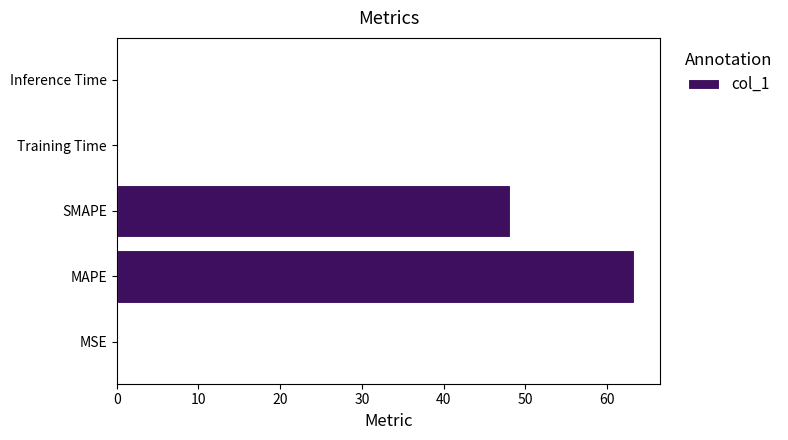

What is the sum of all values?

111.5